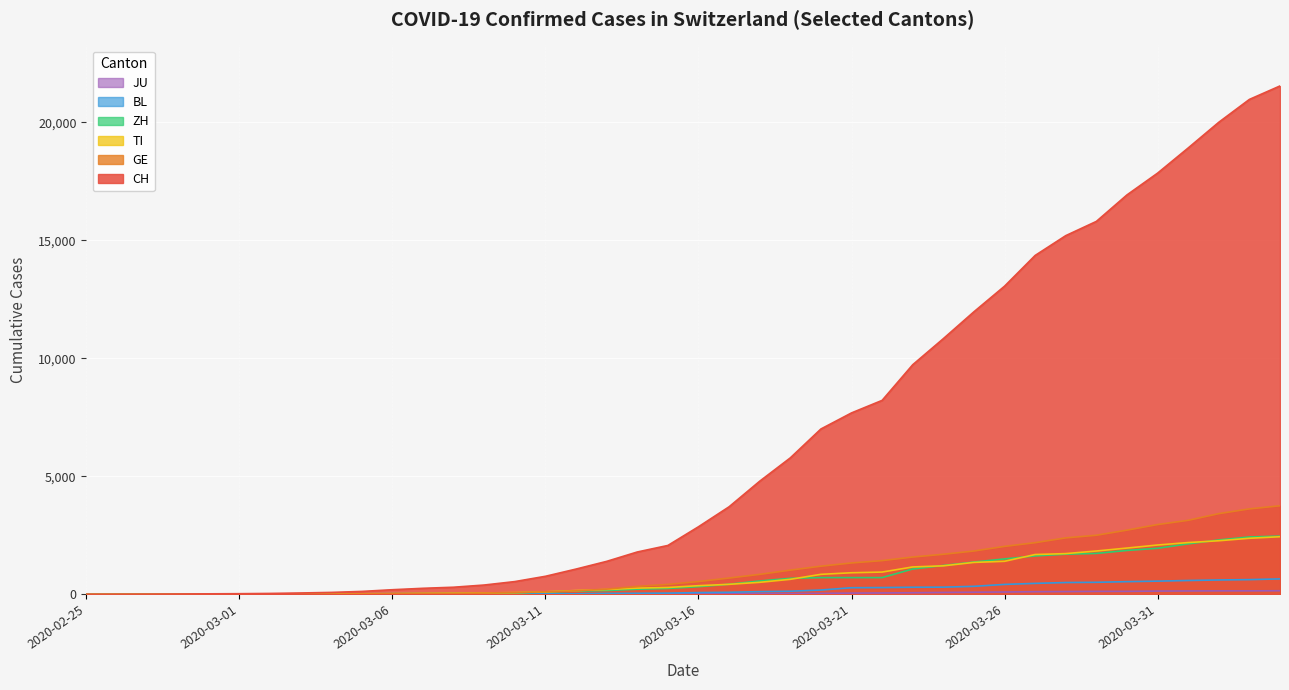

What is the sum of the BL values at 2020-03-16 and 2020-03-29?

587